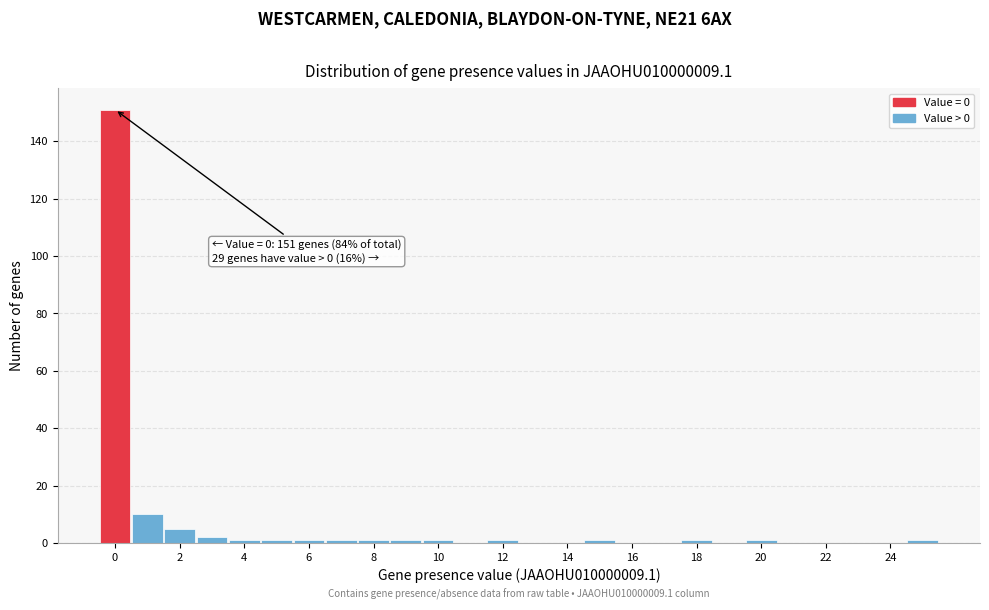

Over which range of the x-axis is the bar tallest?

-0.5 to 0.5